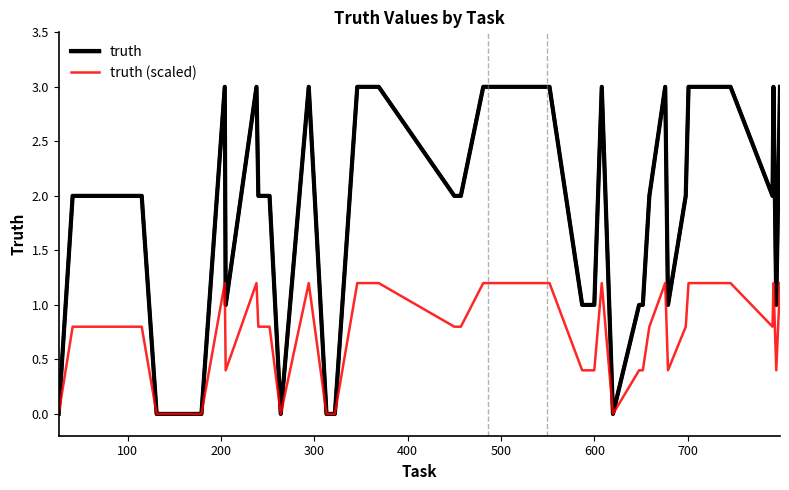

Rank the series by their maximum value, from lowest to highest.

truth (scaled), truth